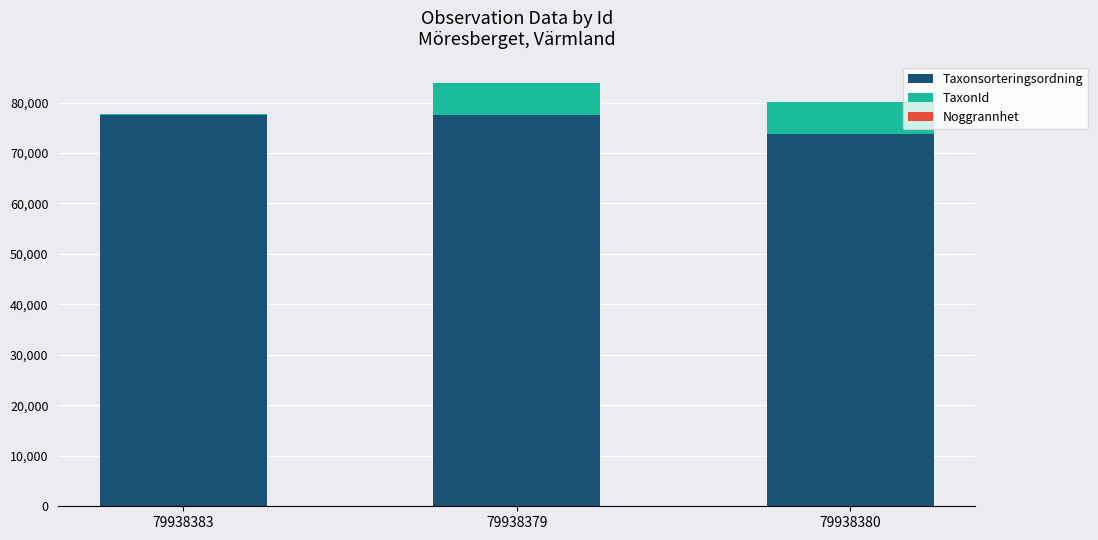

Count the number of categories in the chart.

3